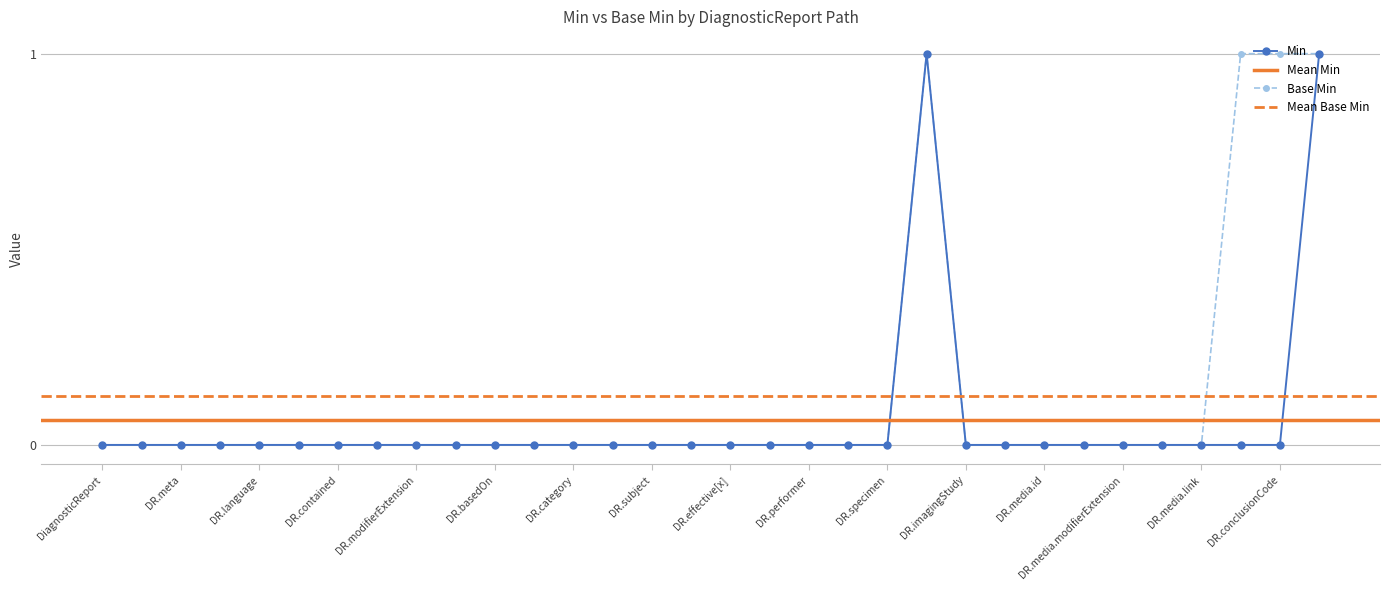

True or false: Min has more than 1 interior local peaks.

False